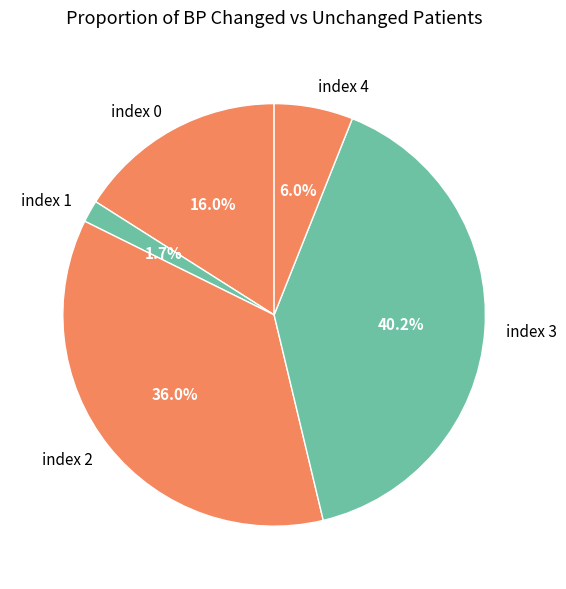

To the nearest percent, what portion does index 3 represent?

40%